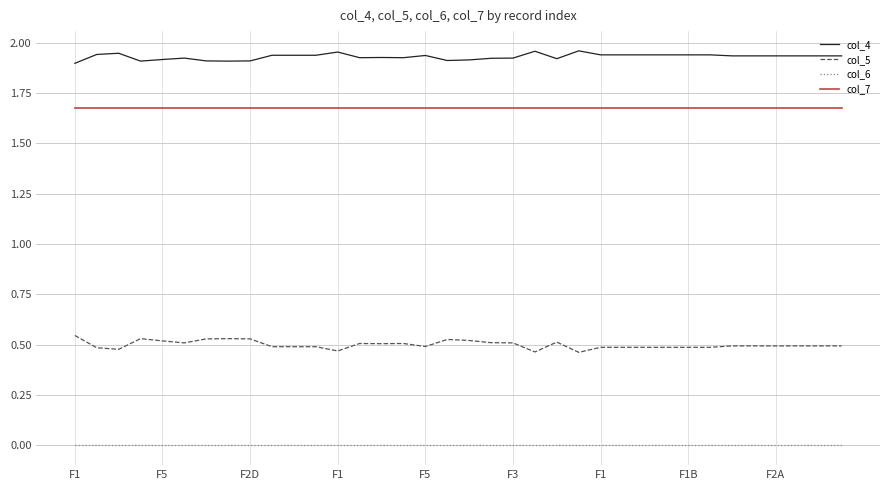

How many col_4 values are between 1 and 2?

36